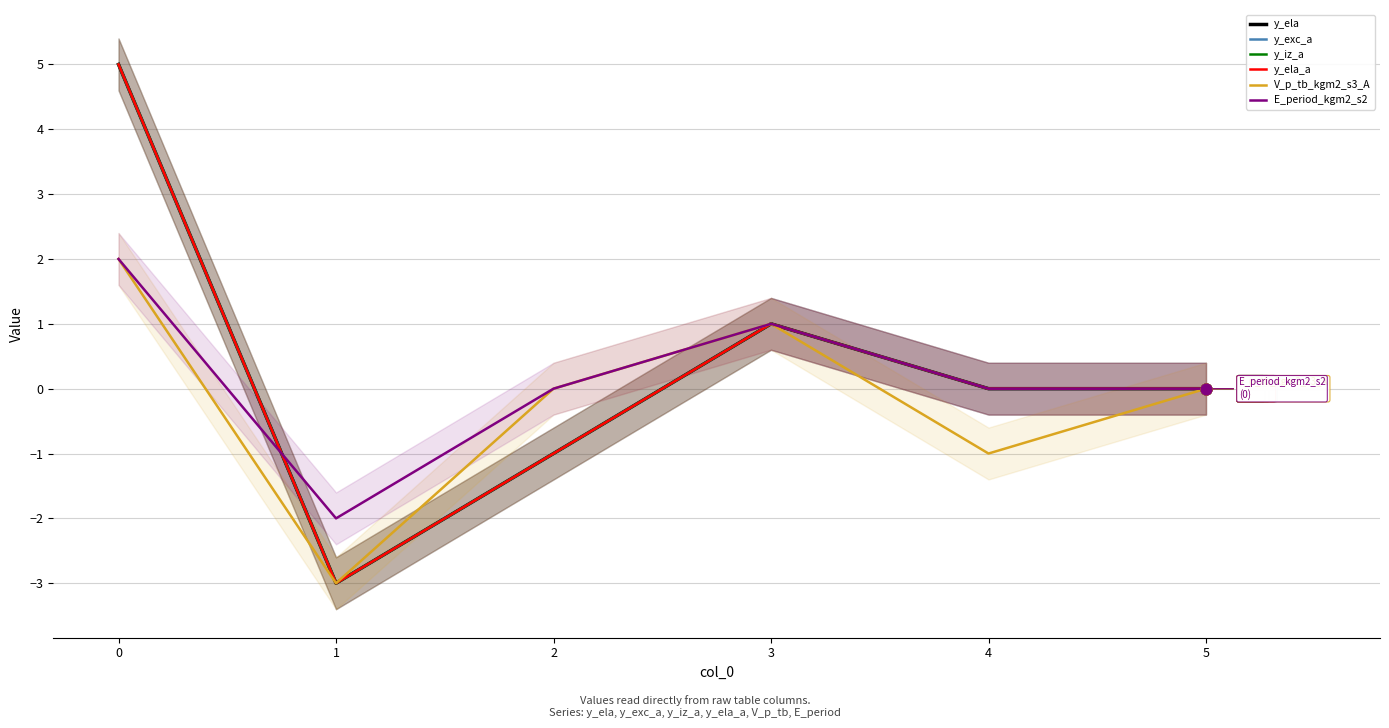

Which series has the largest Y range (max minus min)?

y_ela